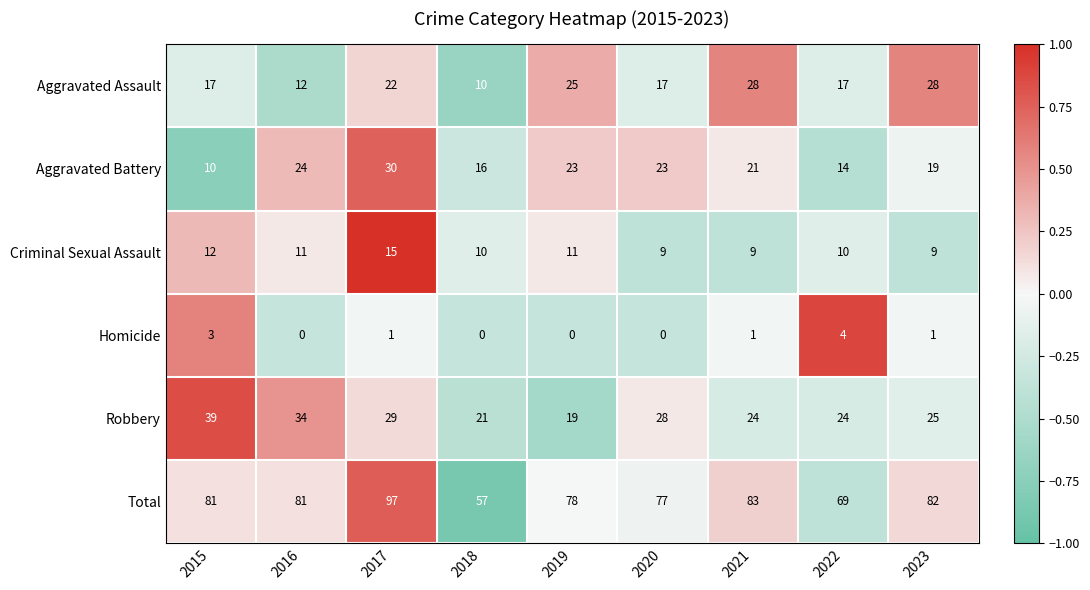

What is the greatest value displayed?

97